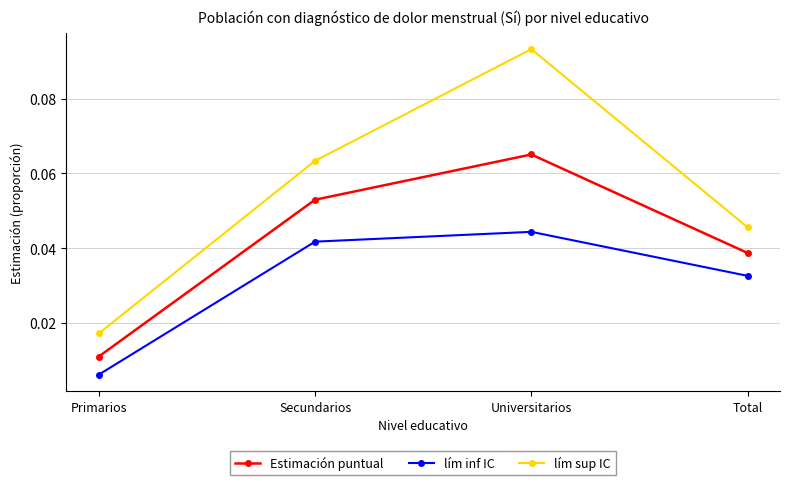

What position from the right is Total?

1